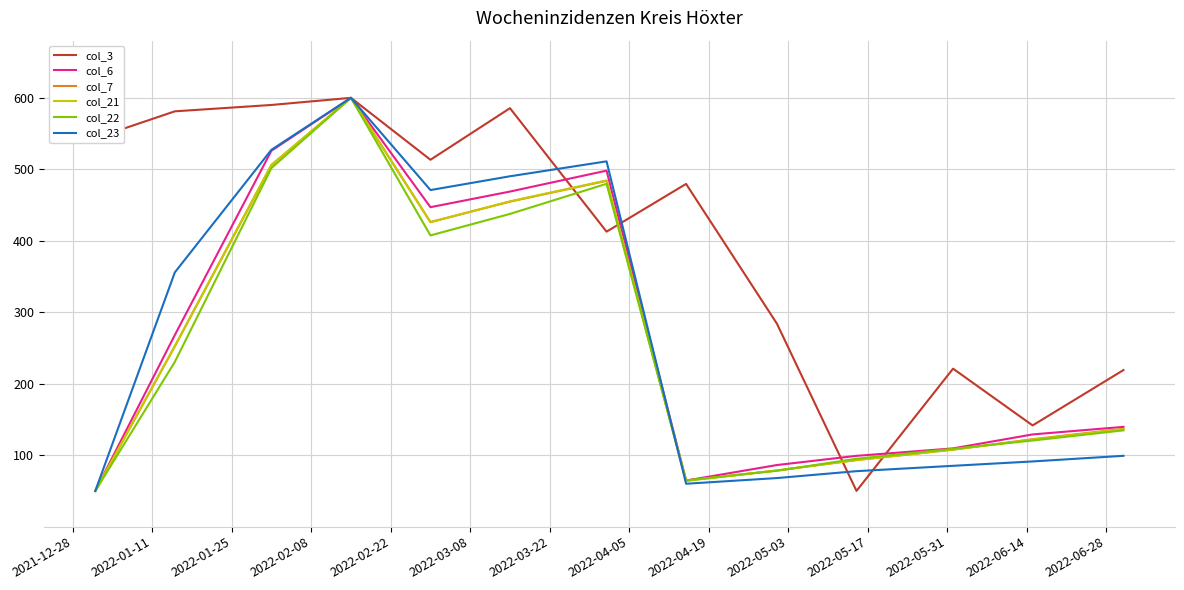

What is the greatest value displayed?

600.0